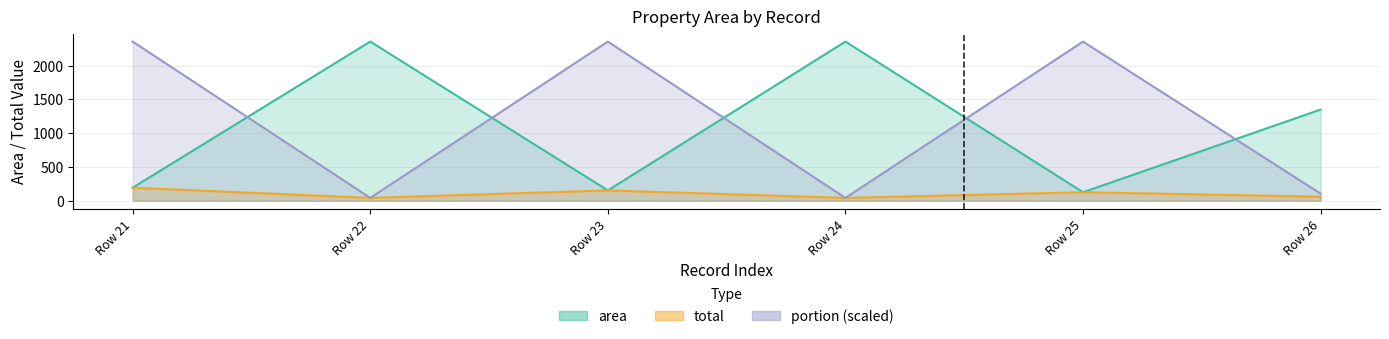

Reading left to right, transcribe all the data shown in this chart.

area: 193.7	2357.5	153.3	2357.5	126.2	1350.3
total: 193.7	42.1	153.3	42.1	126.2	60.3
portion: 2357.5	42.1	2357.5	42.1	2357.5	105.2